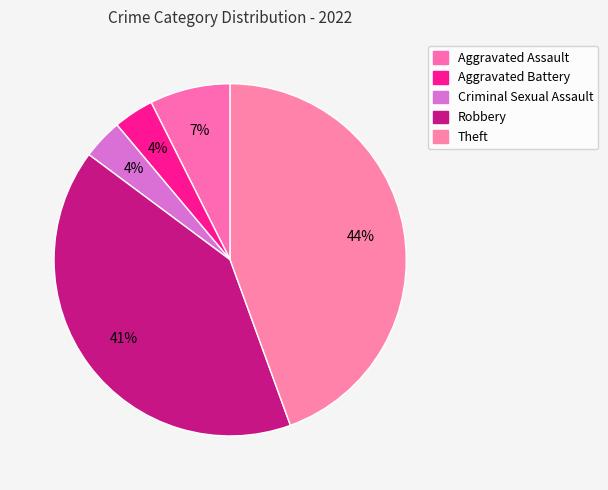

Does any single category account for the majority?

No